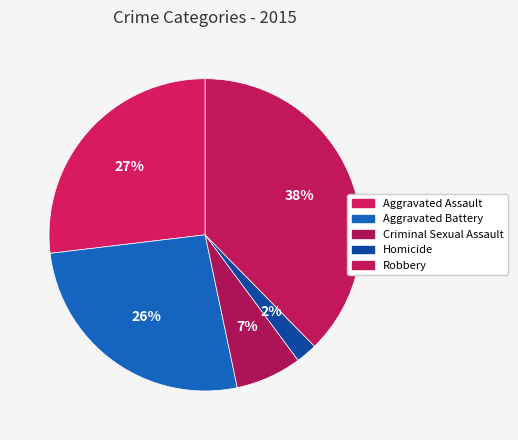

What percentage is the Robbery slice, to the nearest percent?

38%